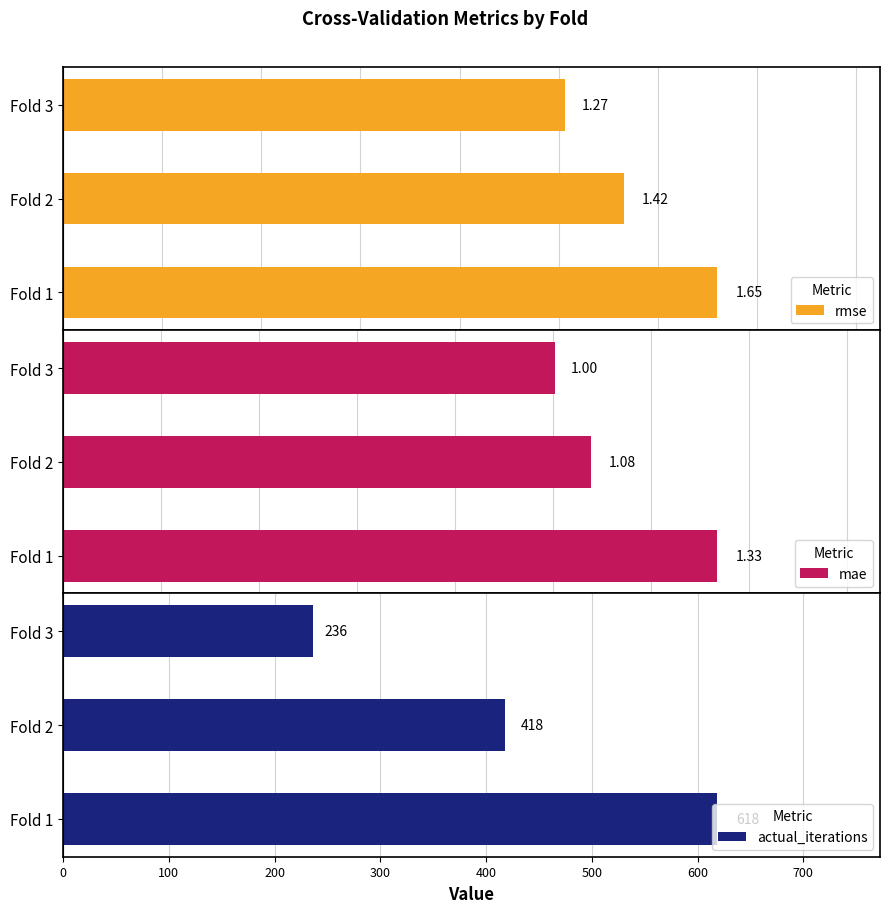

Which series has the widest spread of values?

actual_iterations